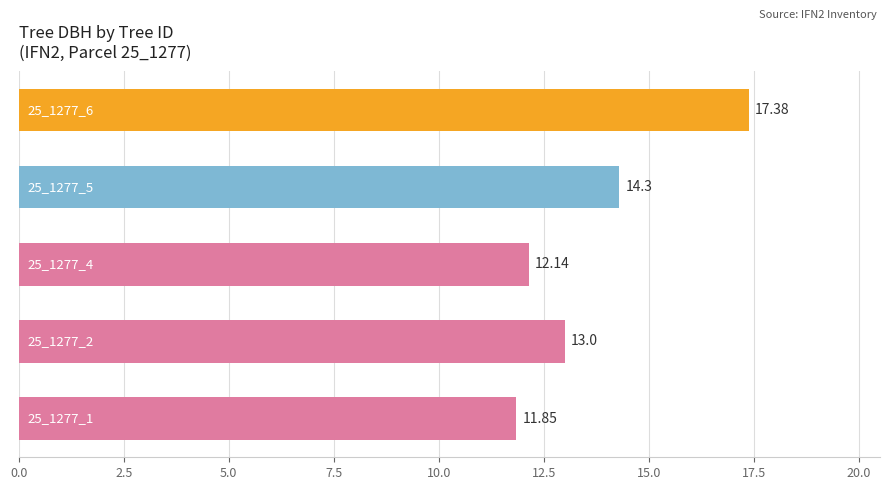

How many distinct data groups are displayed?

1